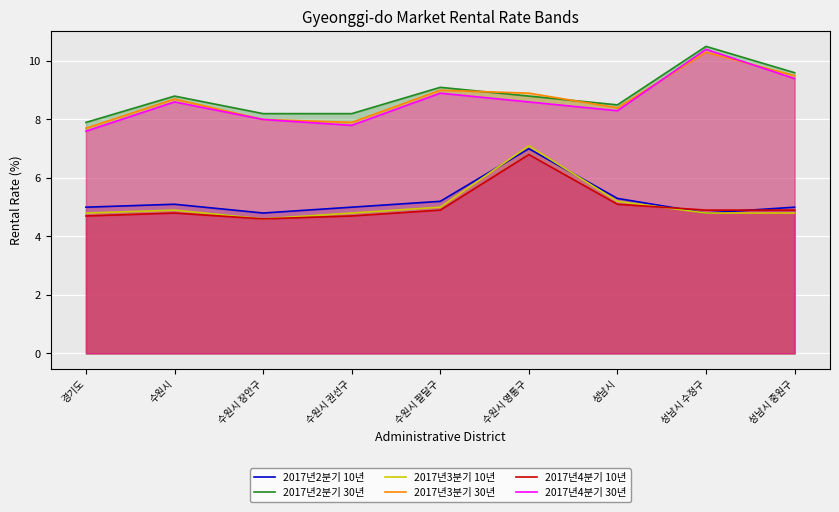

How many lines are shown in the chart?

6